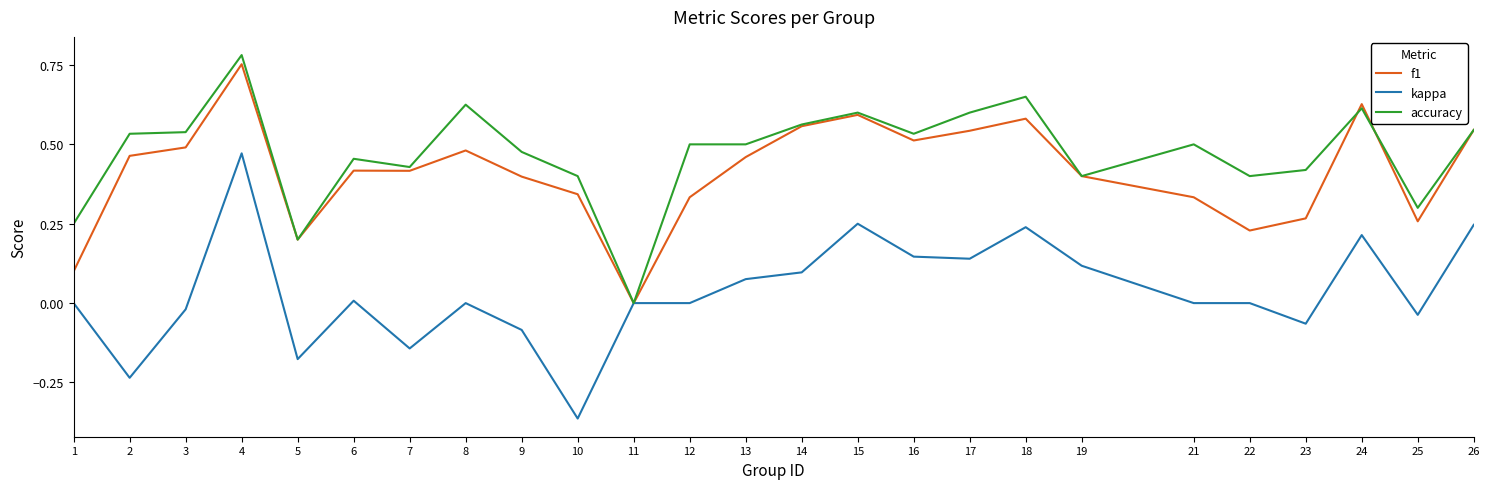

Rank the series at 17 from highest to lowest value.

accuracy, f1, kappa